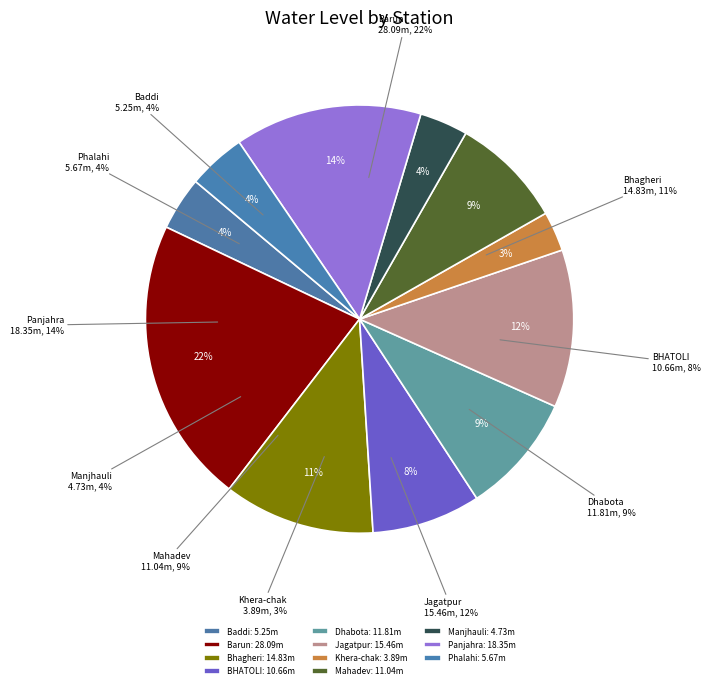

To the nearest percent, what is the average slice percentage?

9%